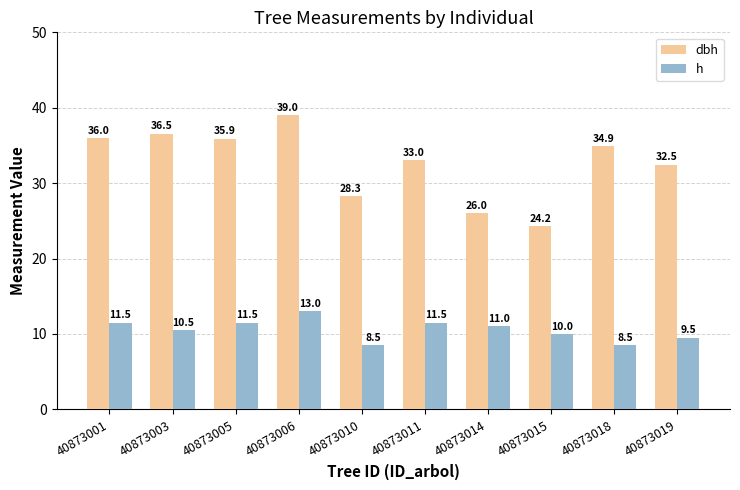

What is the value of the h bar at the 3rd from the left?

11.5